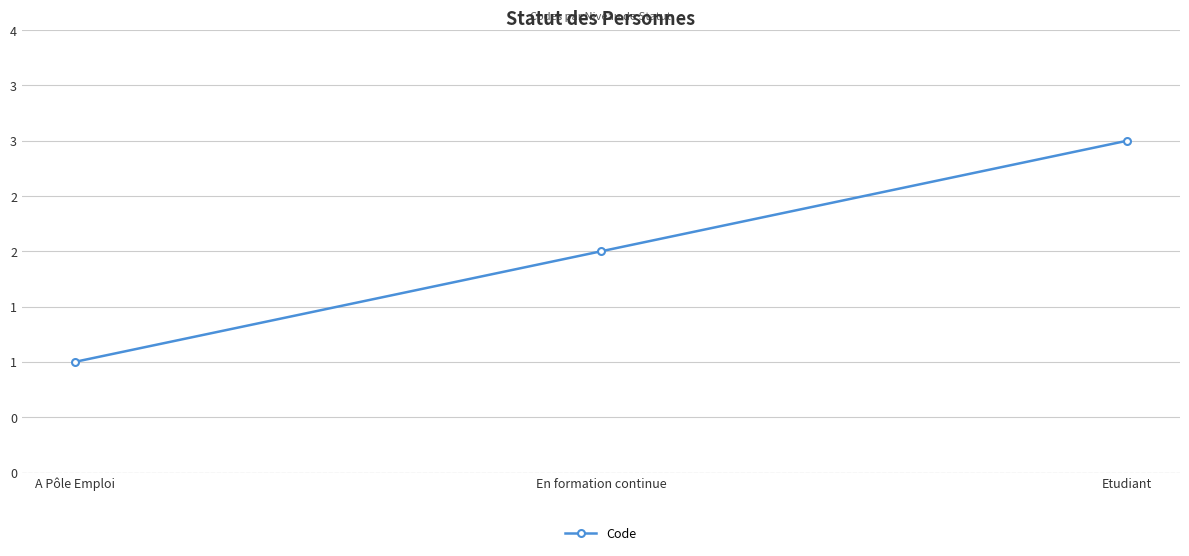

List the labels in order of value, largest first.

Etudiant, En formation continue, A Pôle Emploi